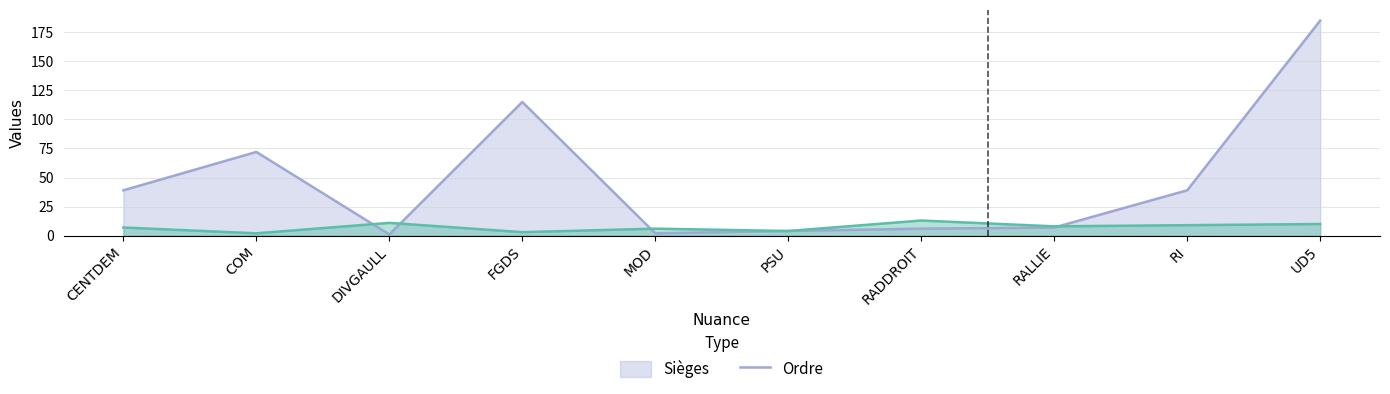

Which series has the widest spread of values?

Sièges